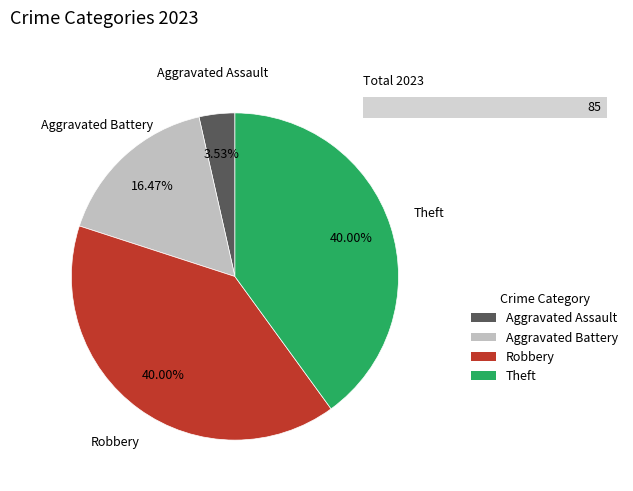

Does any single category account for the majority?

No